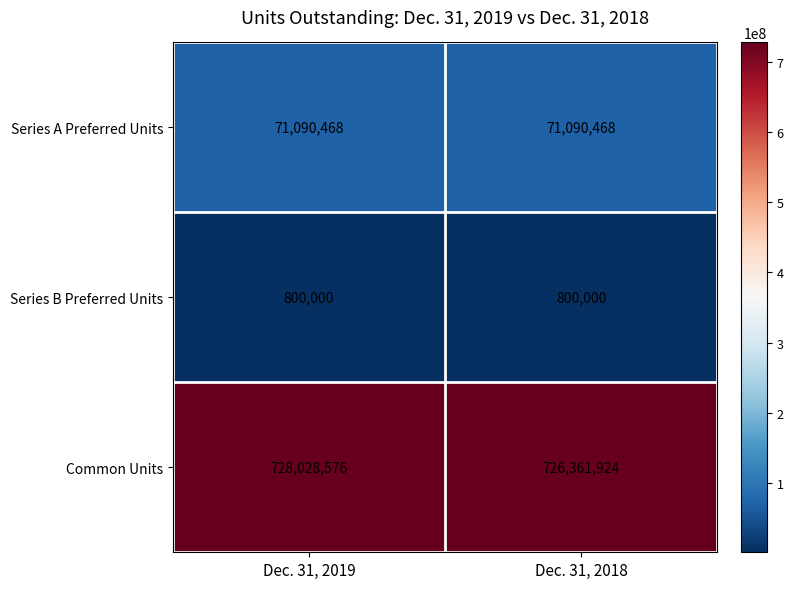

List the series in order of their peak value, lowest first.

Series B Preferred Units, Series A Preferred Units, Common Units